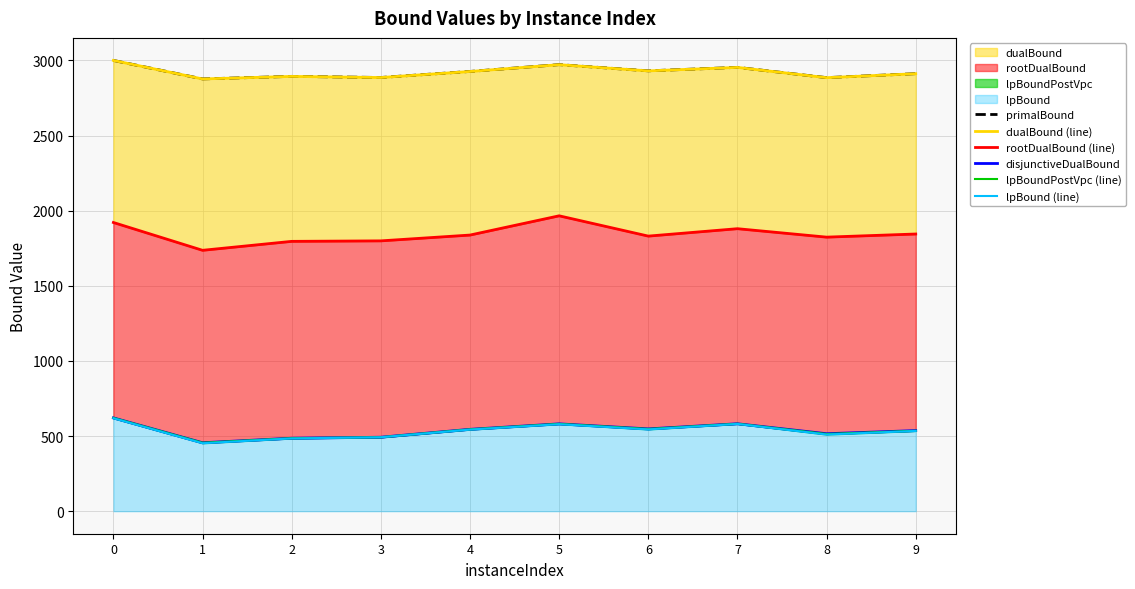

What is the difference between the maximum and minimum values in the dualBound (line) series?

123.3